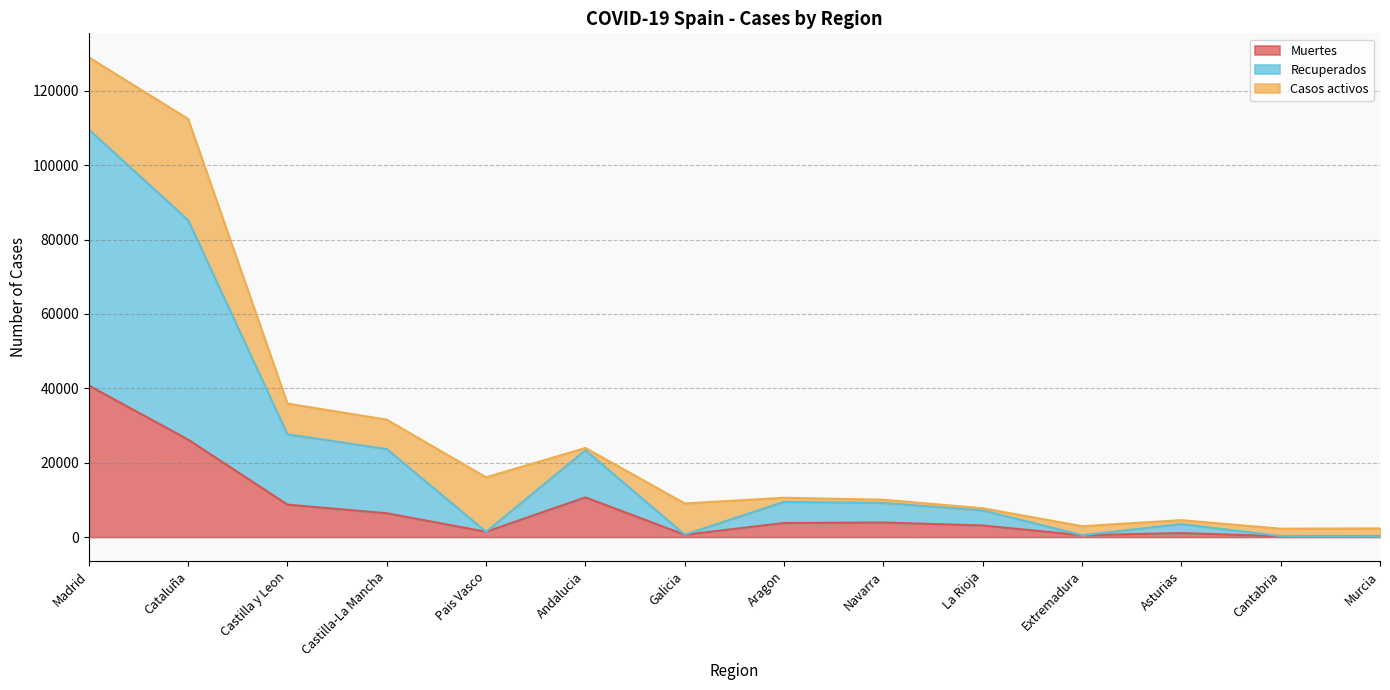

What is the difference between the second highest and second lowest values in the Muertes series?

26000